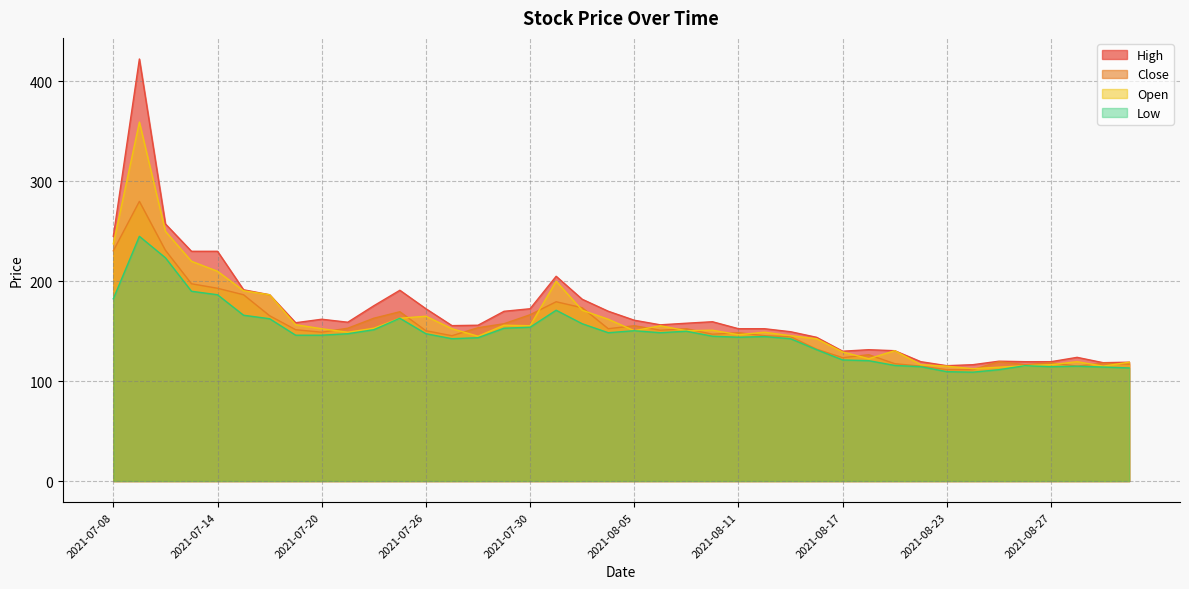

How many lines are shown in the chart?

4